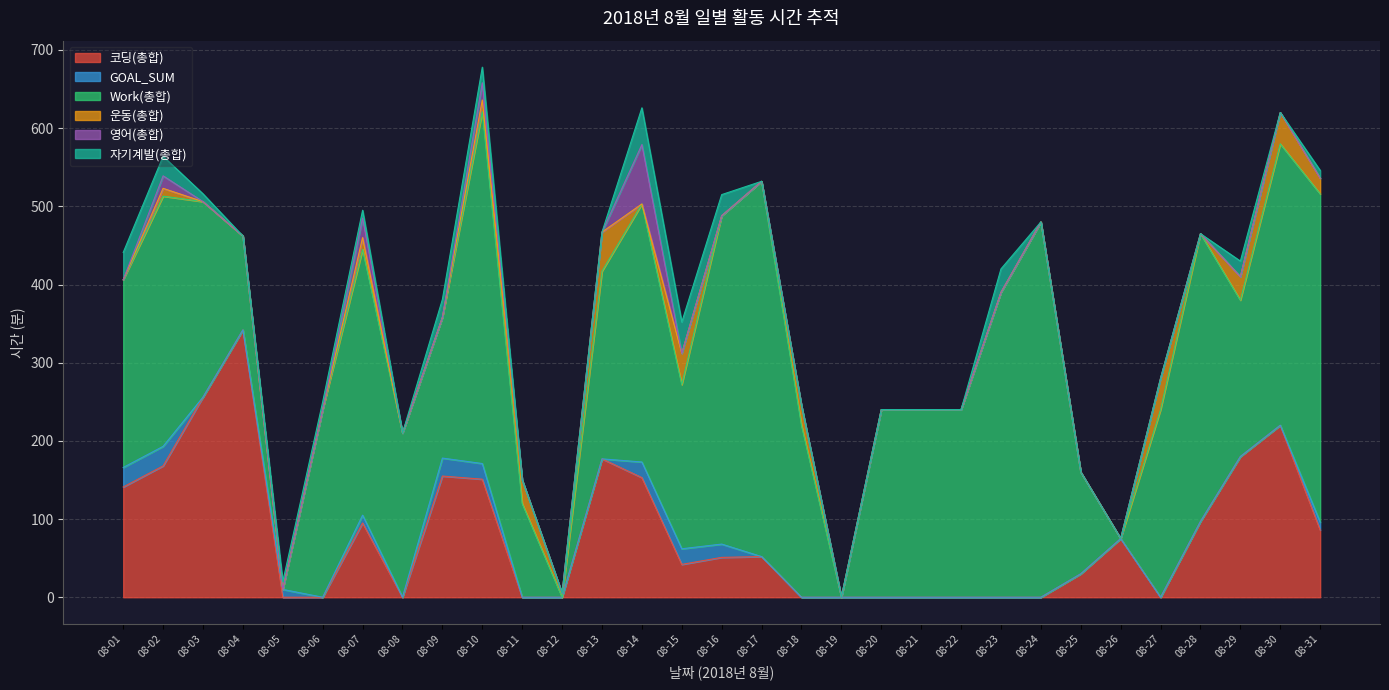

True or false: 운동(총합) has a value of 0 at 08-03.

True